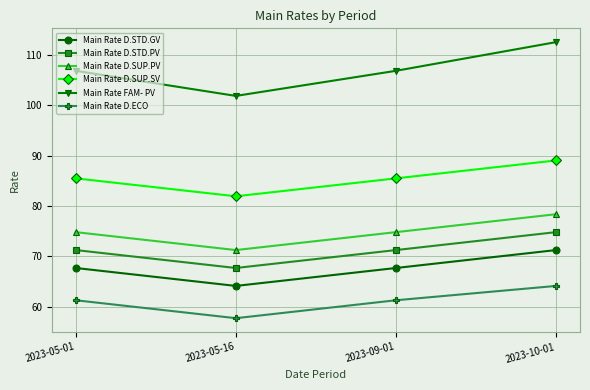

The Main Rate D.SUP.PV series shows 26.5 at 2023-05-16. True or false?

False